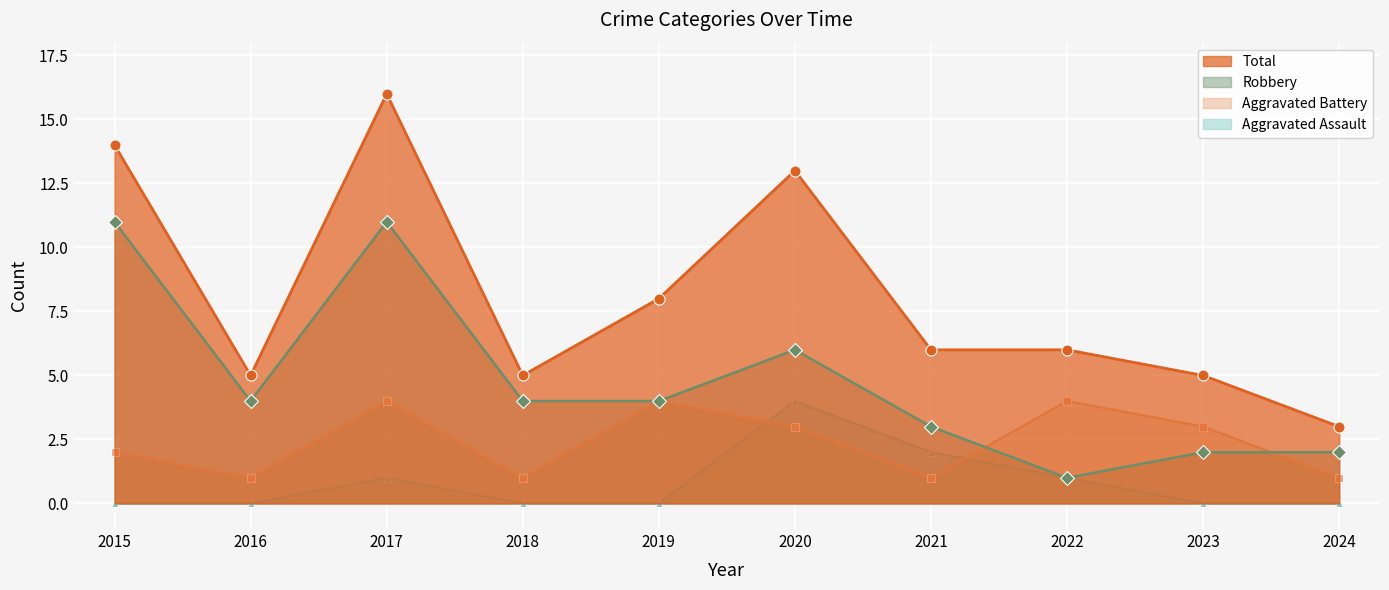

What is the difference between the second highest and minimum values in the Total series?

11